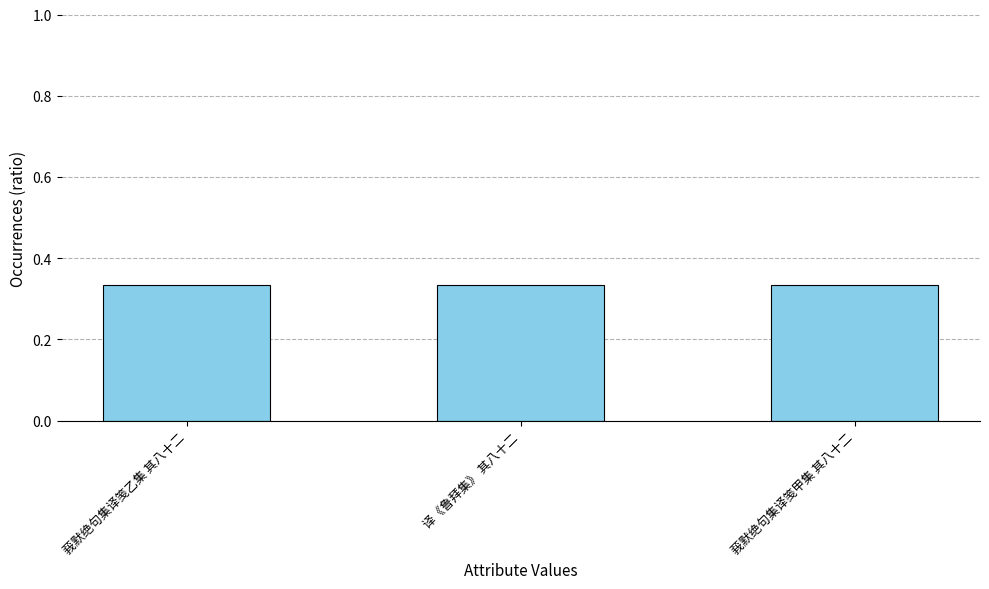

What position from the left is 莪默绝句集译笺甲集 其八十二?

3